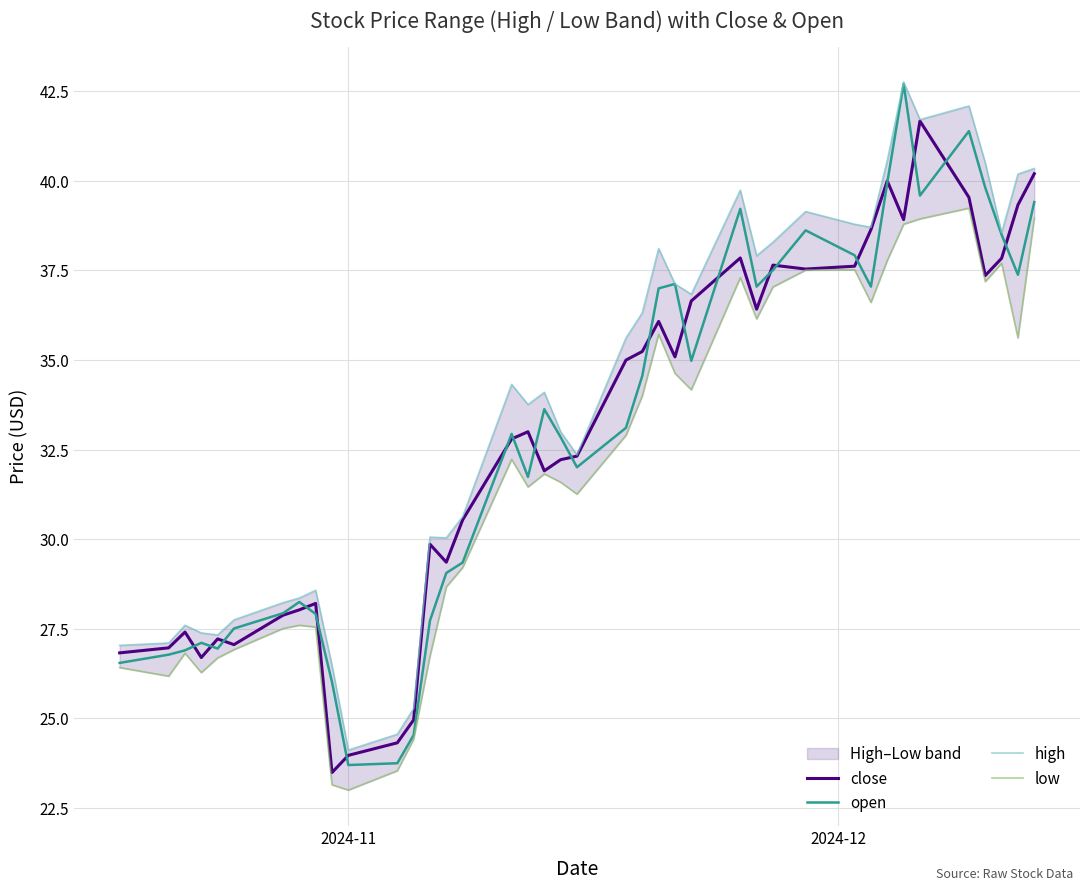

Is this an area chart (filled region under the line)?

No